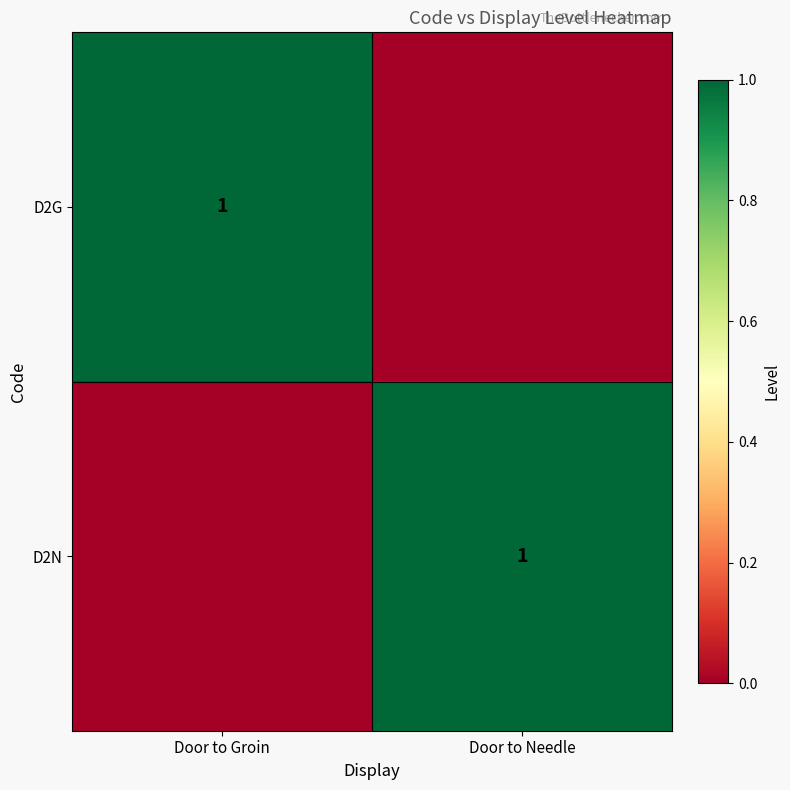

The value of D2N at Door to Needle is 0. True or false?

False